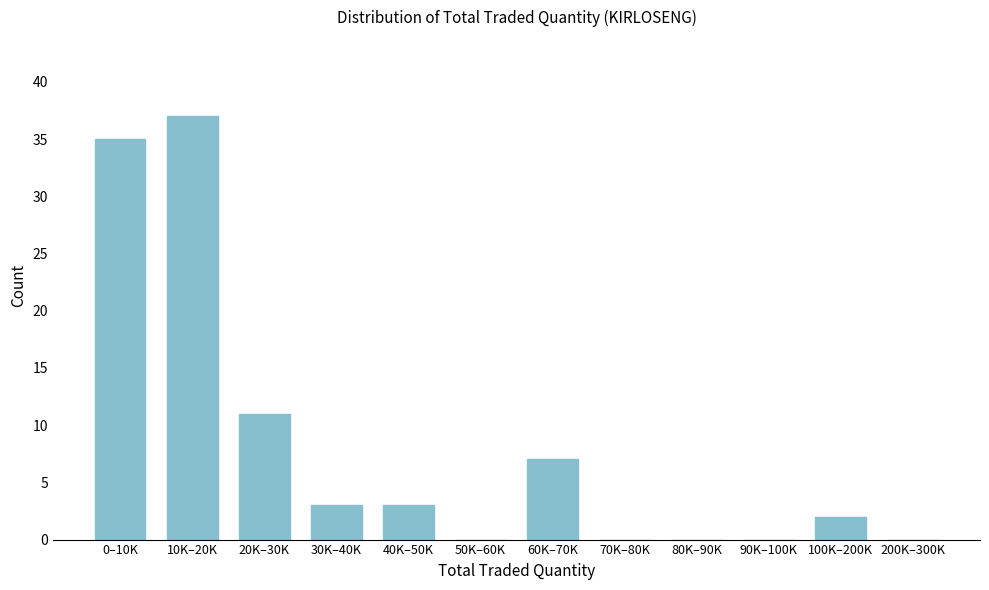

Reading left to right, list all the values displayed in this chart.

0–10K=35	10K–20K=37	20K–30K=11	30K–40K=3	40K–50K=3	50K–60K=0	60K–70K=7	70K–80K=0	80K–90K=0	90K–100K=0	100K–200K=2	200K–300K=0